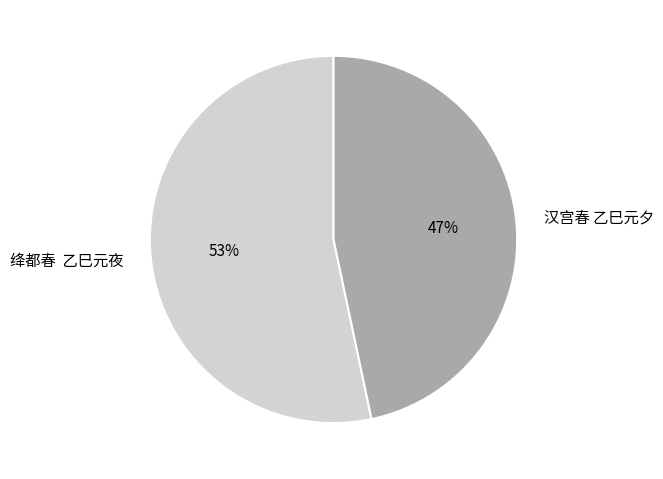

True or false: 汉宫春 乙巳元夕 accounts for 47% of the total.

True